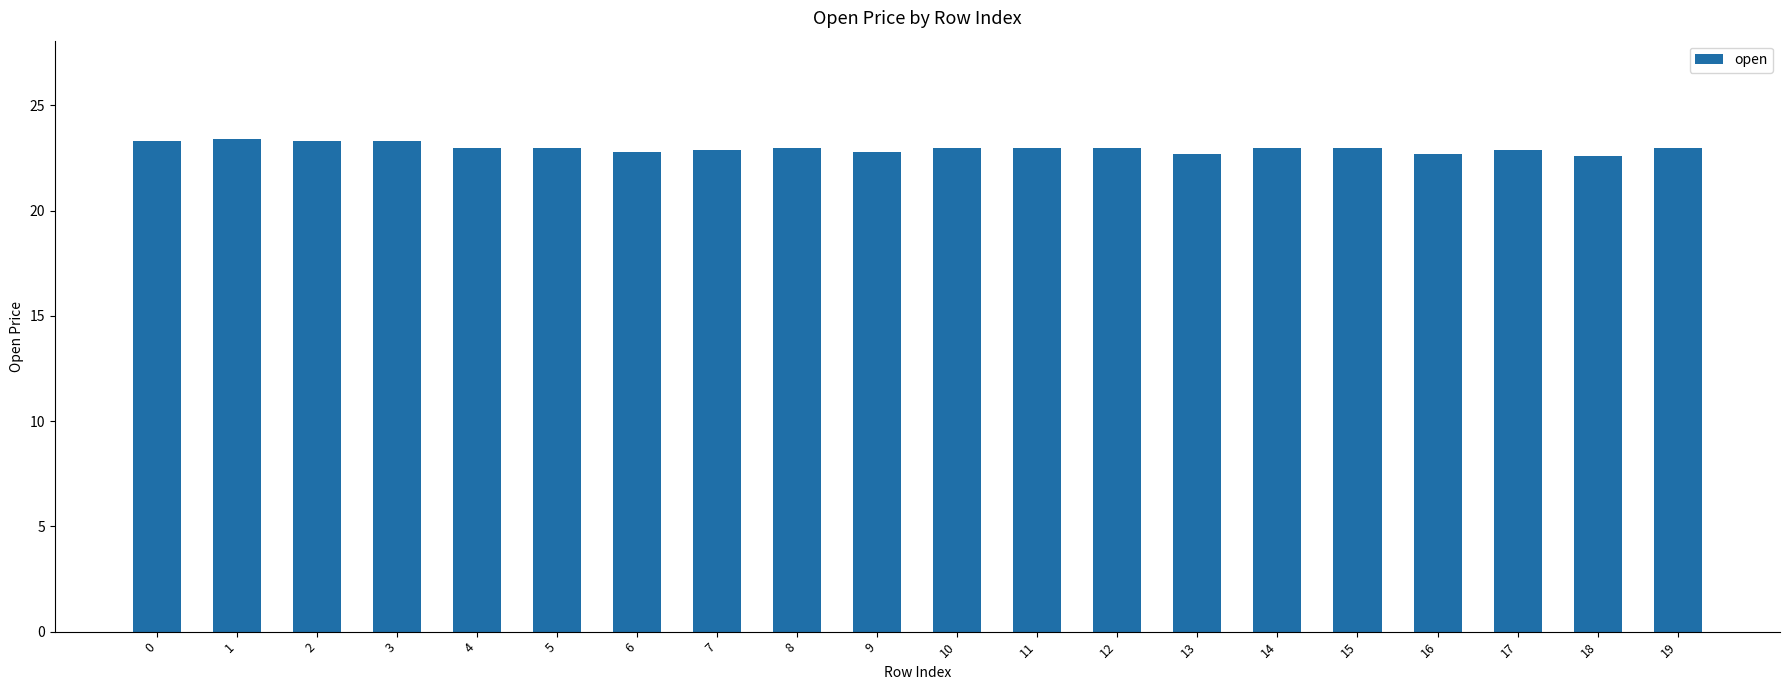

How many data points does each series have?

20